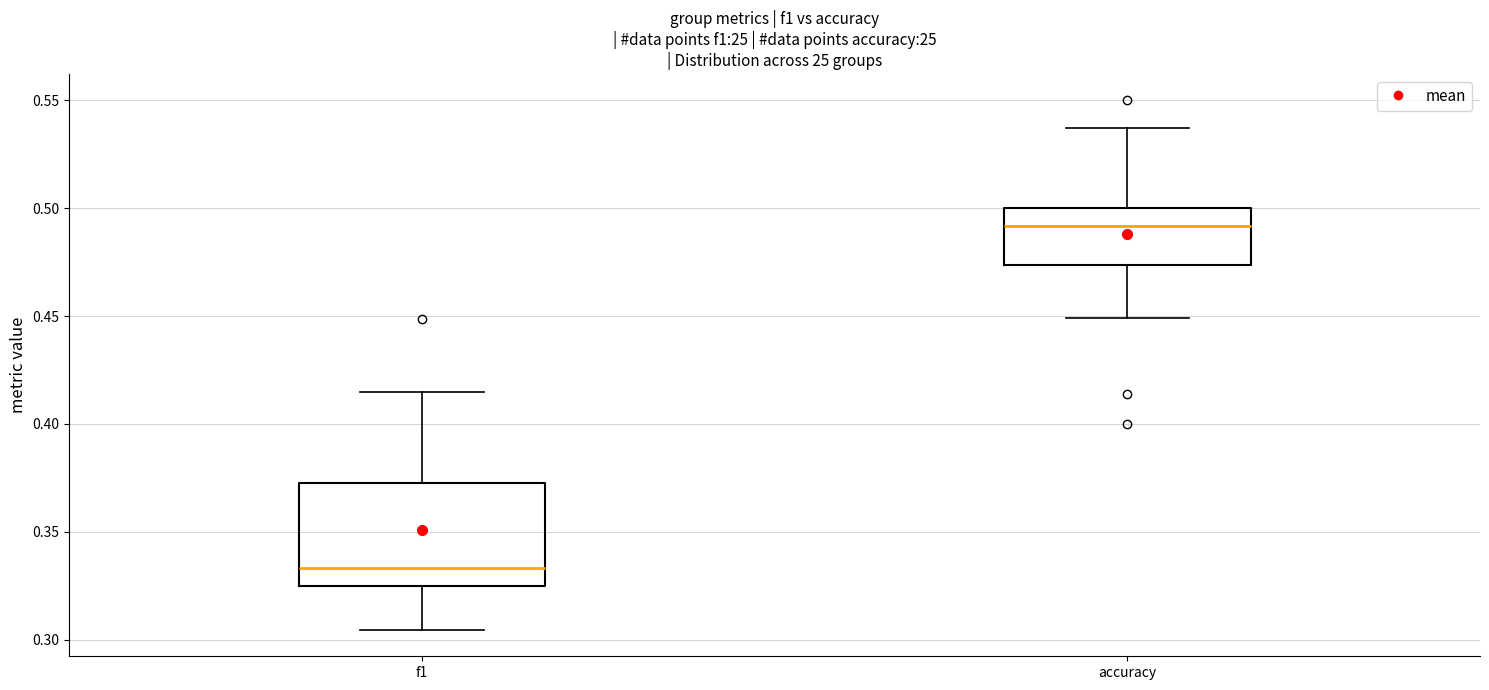

Which box is the tallest, from its lower edge to its upper edge?

f1